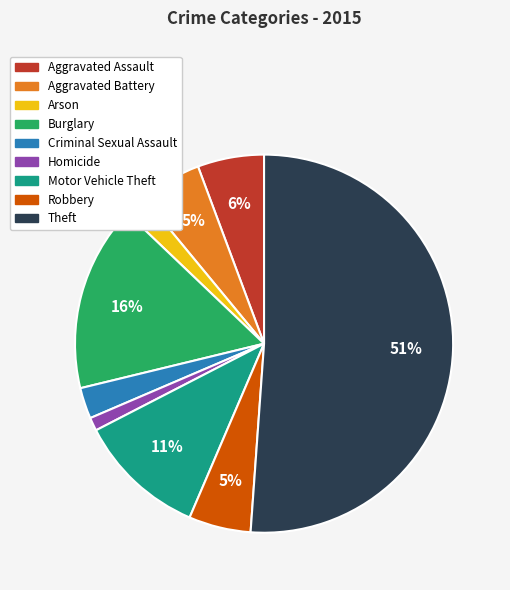

What is the smallest slice in the pie chart?

Homicide